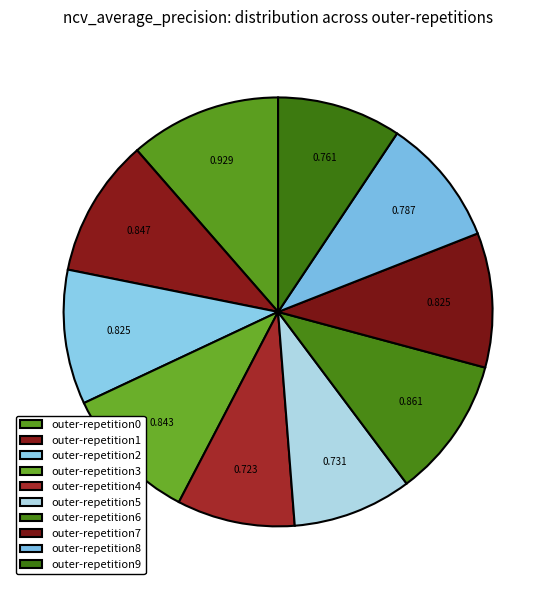

To the nearest percent, what portion does outer-repetition3 represent?

10%